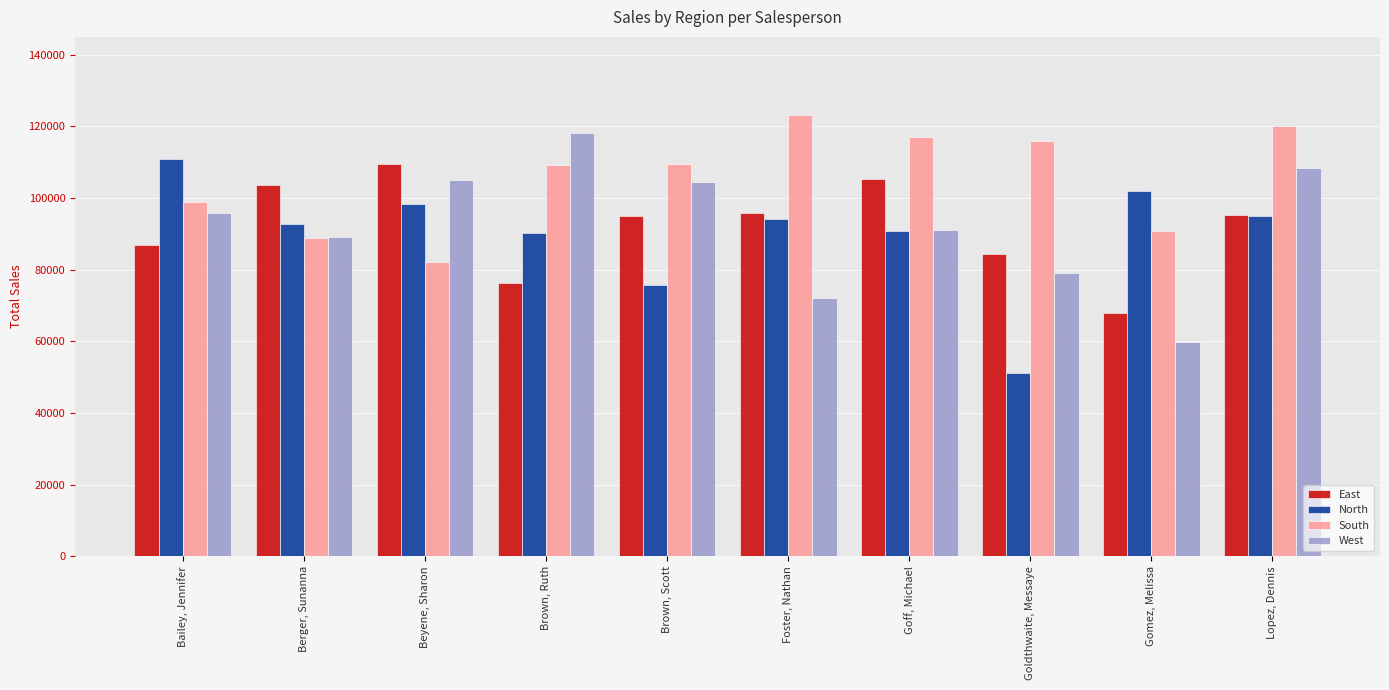

How many bars are there in each group?

4